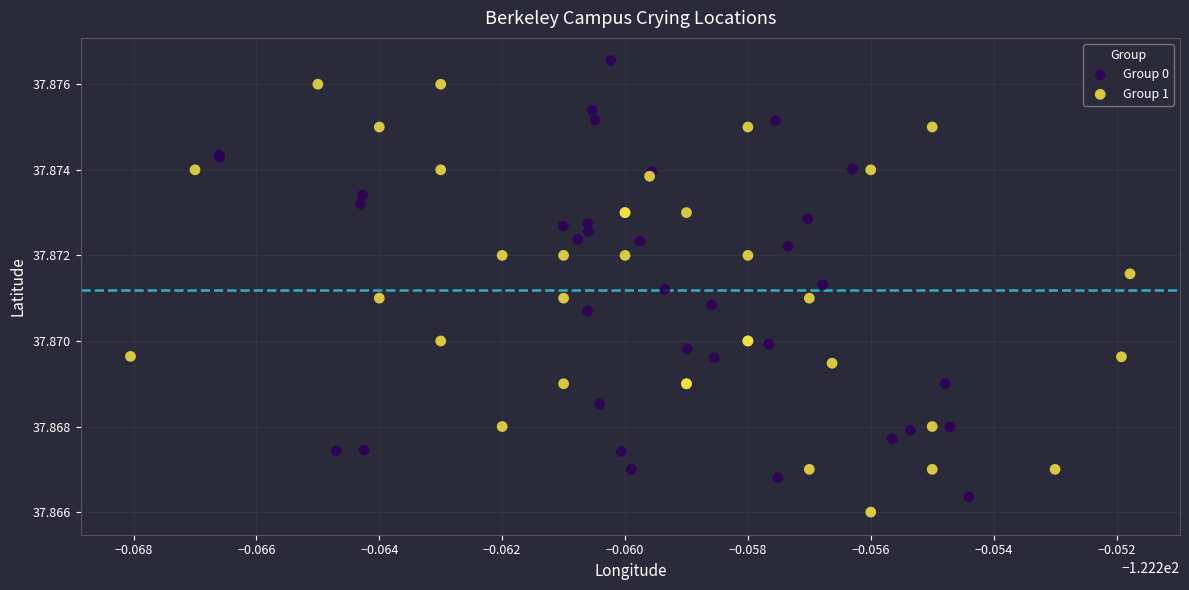

Which series reaches the maximum Y coordinate?

Group 0